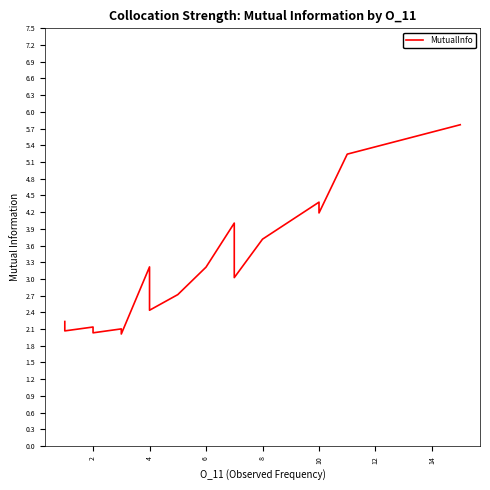

What is the change in value from 2 to 4?

+0.4